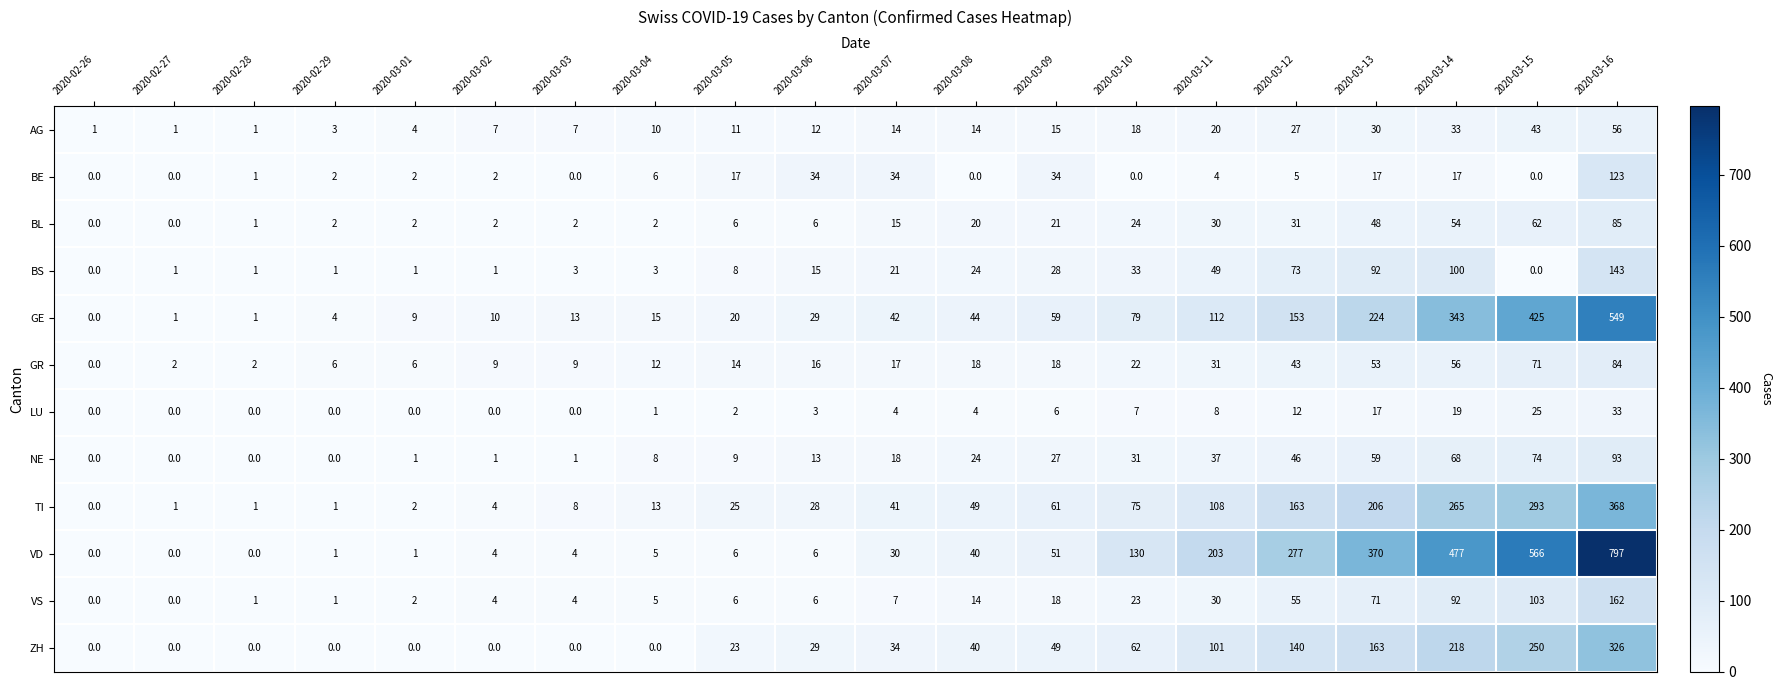

Where is VD nearest to the value 398?

2020-03-13